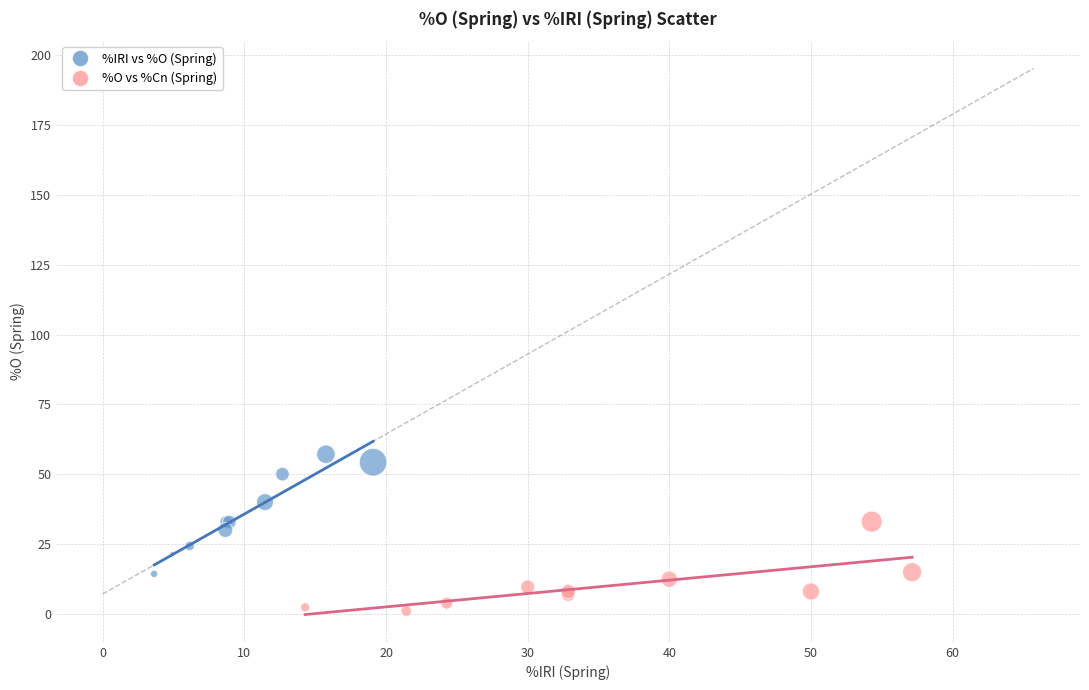

Which series reaches the maximum Y coordinate?

%IRI vs %O (Spring)